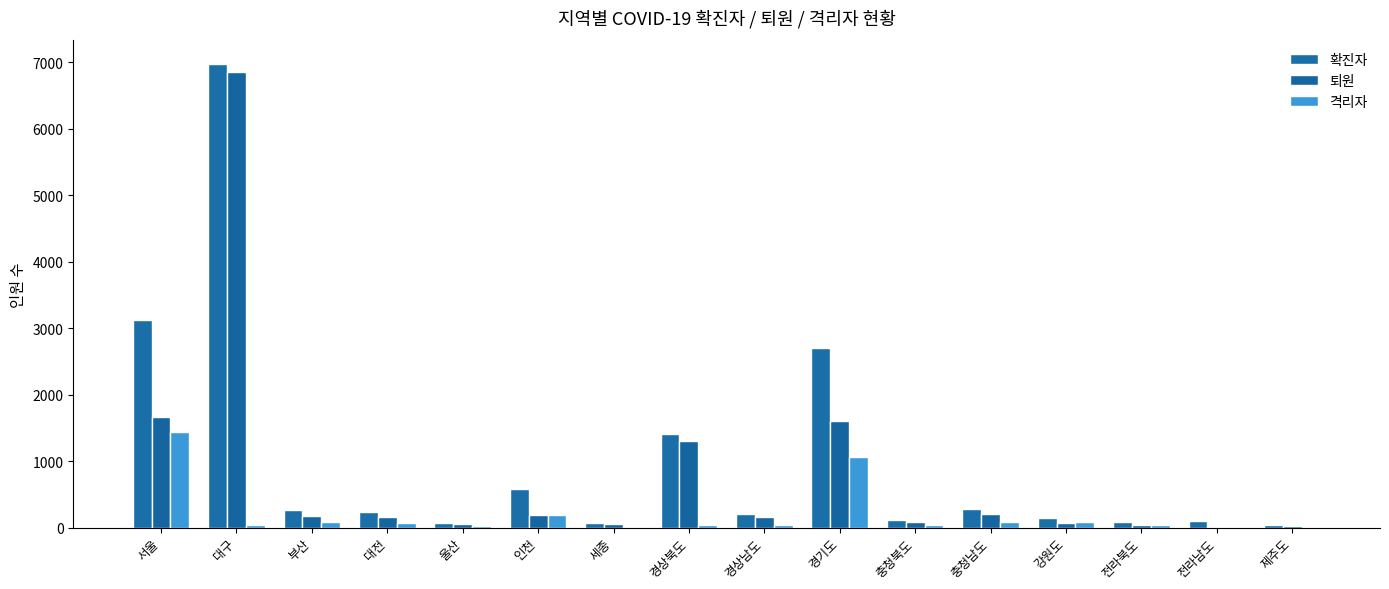

The 확진자 series shows 110 at 충청북도. True or false?

True